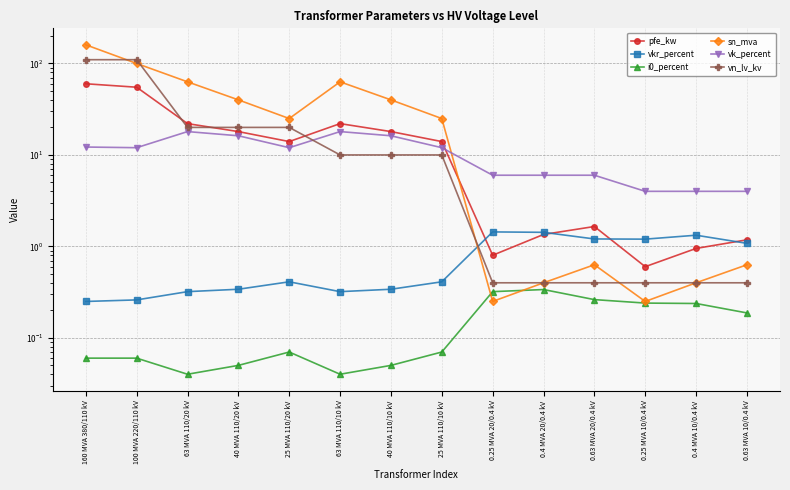

What position from the right is 63 MVA 110/20 kV?

12